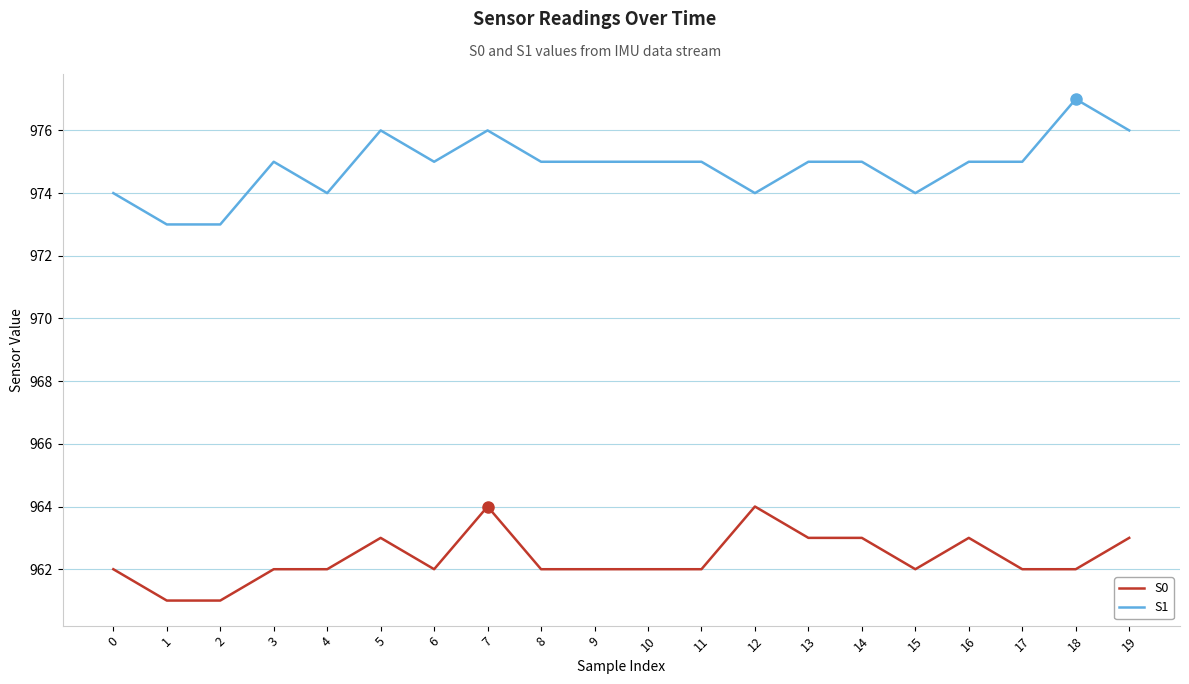

True or false: S0 and S1 cross at least once.

False